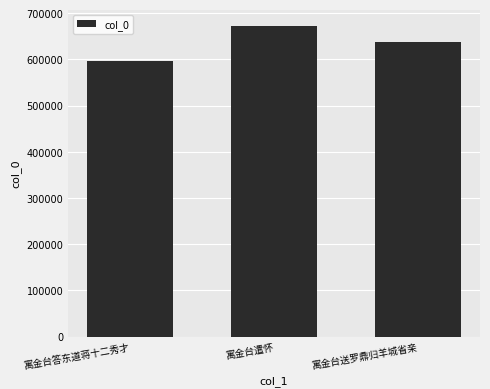

Are the bars grouped side by side (vs. stacked)?

No